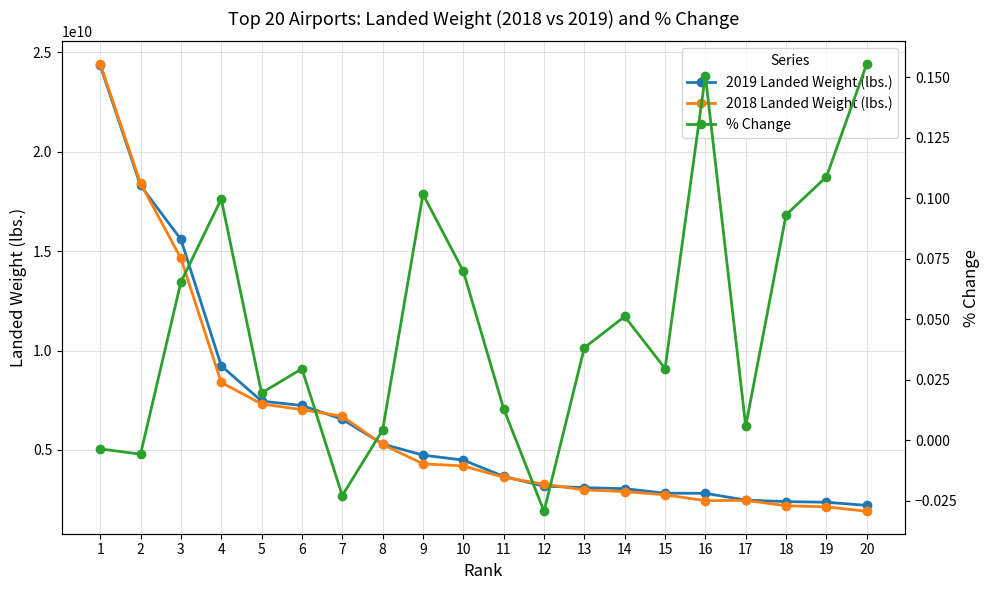

Which has a higher value, 16 or 18?

16